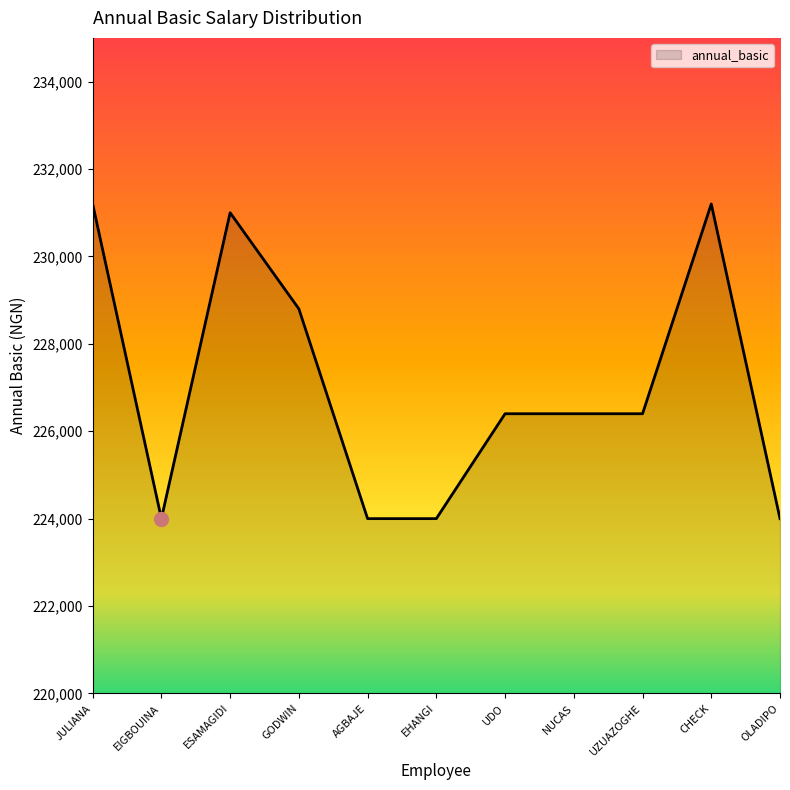

Is it true that the value at ESAMAGIDI is 72009?

False